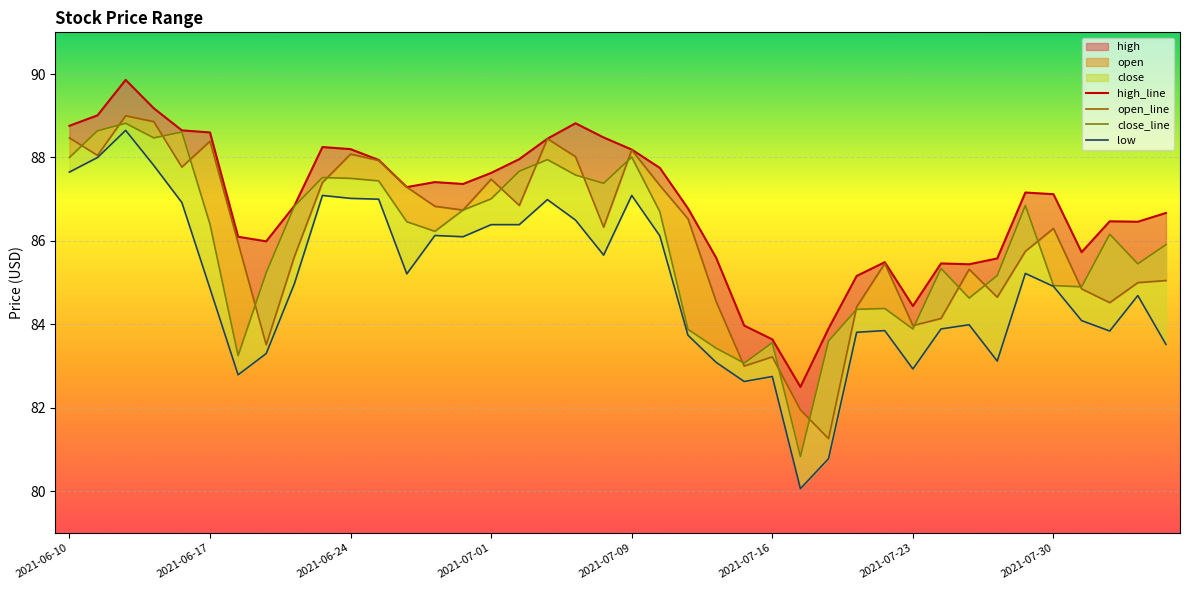

What is the greatest value displayed?

89.9